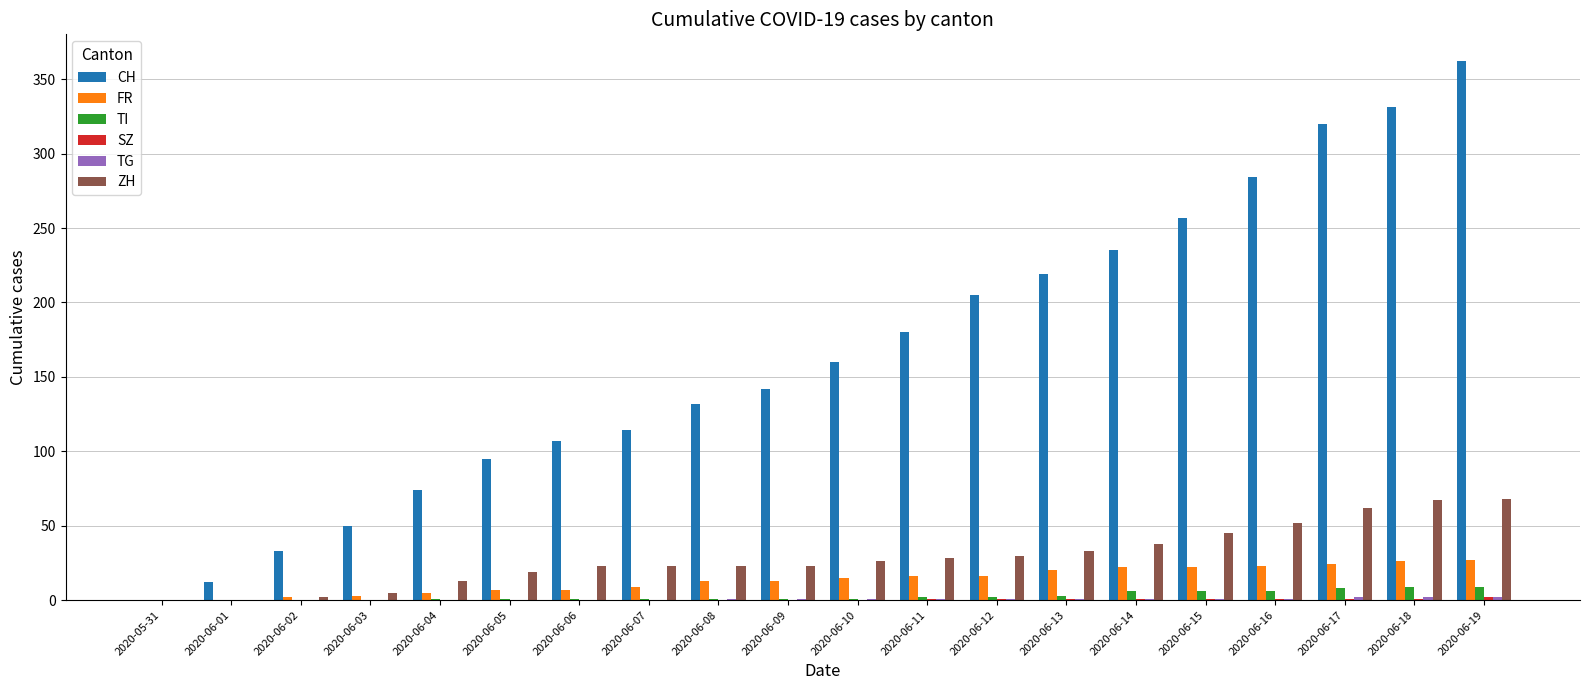

What is the sum of all ZH values?

580